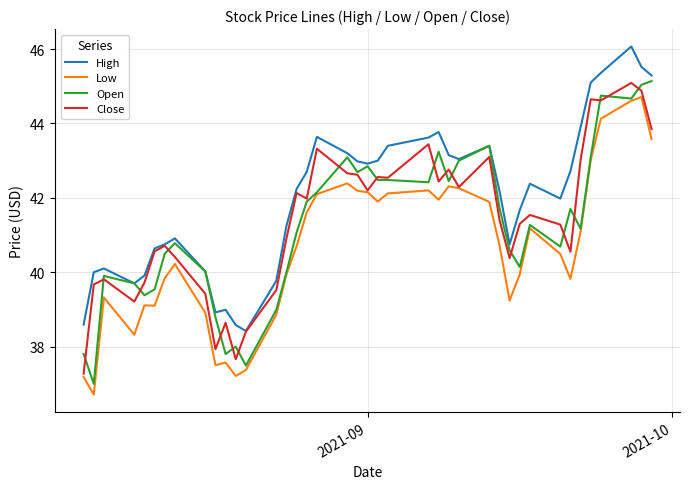

True or false: Low and High cross at least once.

False